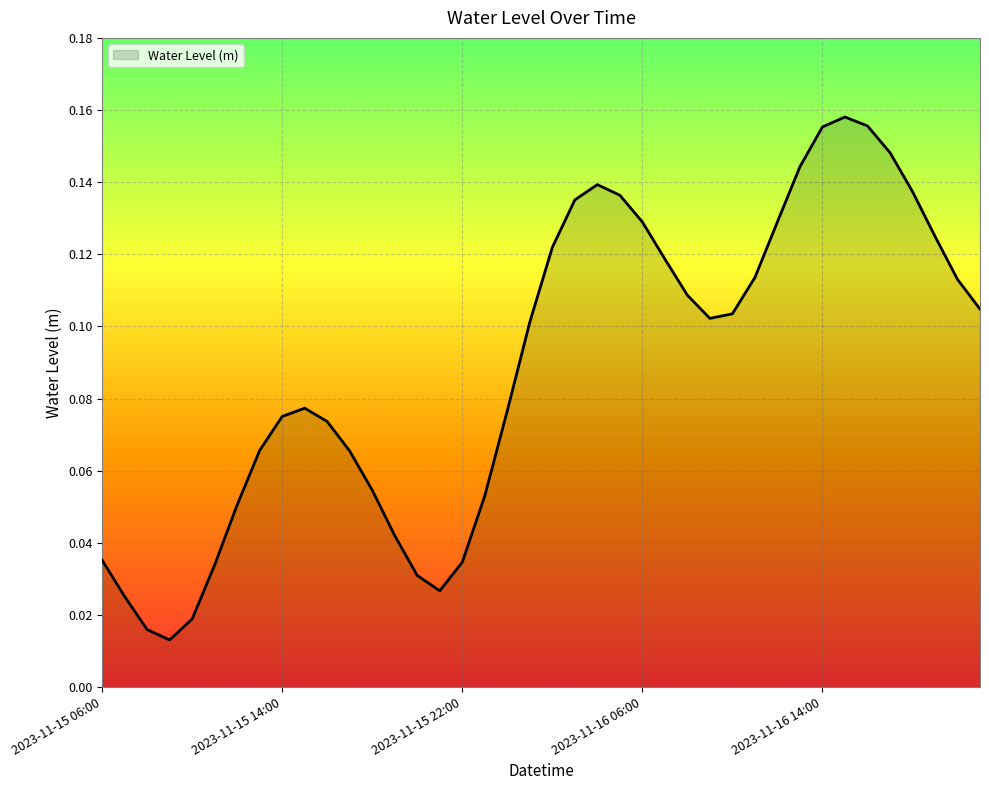

Reading left to right, list all the values displayed in this chart.

2023-11-15 06:00=0.0	2023-11-15 07:00=0.0	2023-11-15 08:00=0.0	2023-11-15 09:00=0.0	2023-11-15 10:00=0.0	2023-11-15 11:00=0.0	2023-11-15 12:00=0.1	2023-11-15 13:00=0.1	2023-11-15 14:00=0.1	2023-11-15 15:00=0.1	2023-11-15 16:00=0.1	2023-11-15 17:00=0.1	2023-11-15 18:00=0.1	2023-11-15 19:00=0.0	2023-11-15 20:00=0.0	2023-11-15 21:00=0.0	2023-11-15 22:00=0.0	2023-11-15 23:00=0.1	2023-11-16 00:00=0.1	2023-11-16 01:00=0.1	2023-11-16 02:00=0.1	2023-11-16 03:00=0.1	2023-11-16 04:00=0.1	2023-11-16 05:00=0.1	2023-11-16 06:00=0.1	2023-11-16 07:00=0.1	2023-11-16 08:00=0.1	2023-11-16 09:00=0.1	2023-11-16 10:00=0.1	2023-11-16 11:00=0.1	2023-11-16 12:00=0.1	2023-11-16 13:00=0.1	2023-11-16 14:00=0.2	2023-11-16 15:00=0.2	2023-11-16 16:00=0.2	2023-11-16 17:00=0.1	2023-11-16 18:00=0.1	2023-11-16 19:00=0.1	2023-11-16 20:00=0.1	2023-11-16 21:00=0.1